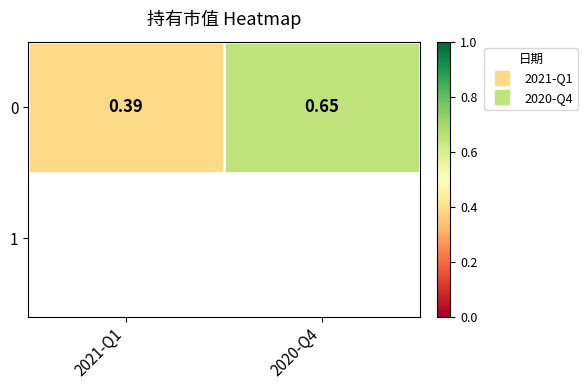

Reading left to right, extract all data points from this chart.

0.4	0.7